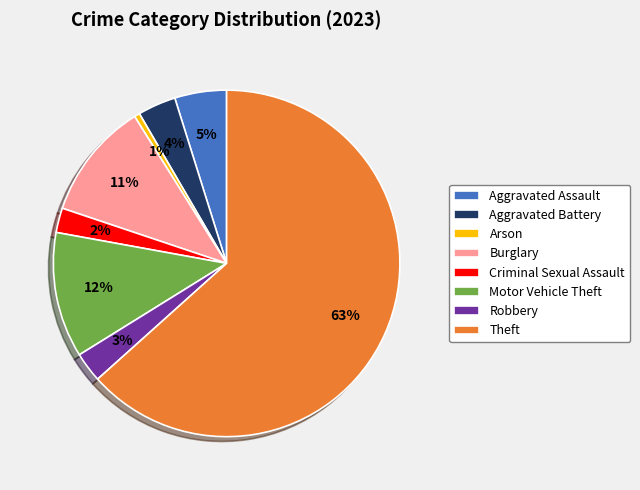

Is it true that Theft is 54% of the pie?

False